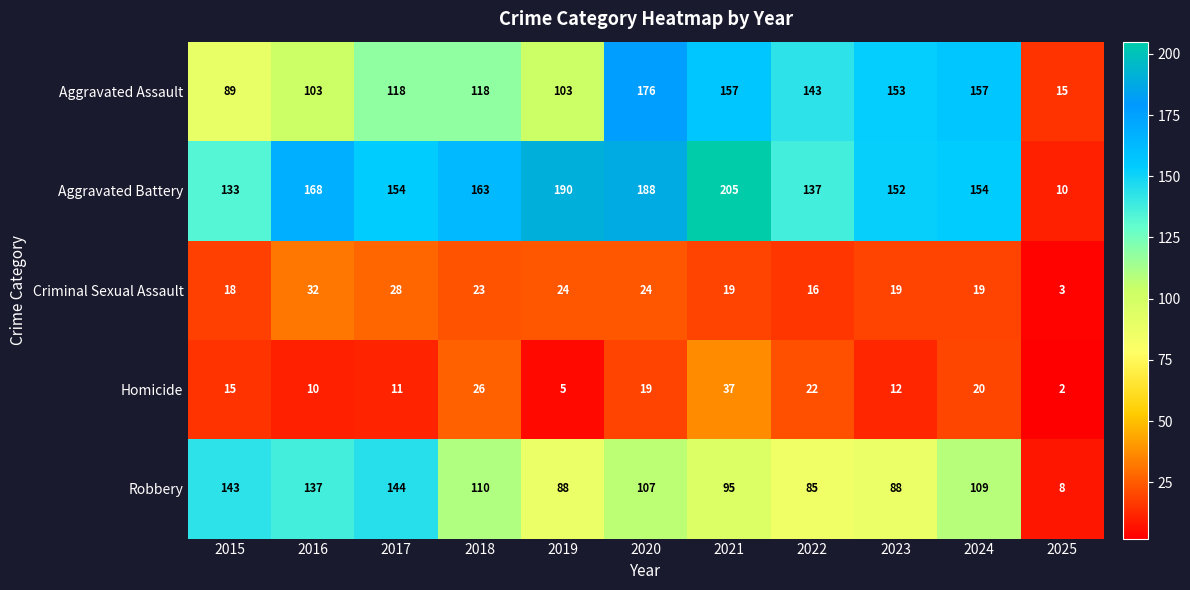

Read the Aggravated Assault value at 2019, to the nearest 5.

105